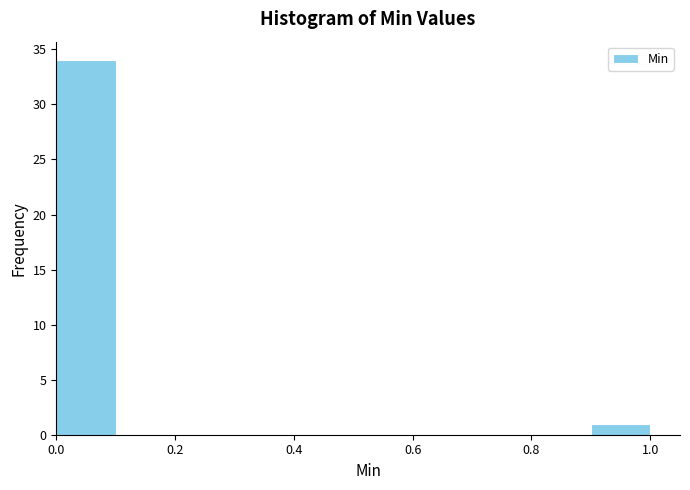

Reading left to right, list every bar in this chart as the range it spans on the x-axis followed by its height. The values are not printed on the chart, so give them approximately, as read against the axis.

0.0 to 0.1: 34
0.1 to 0.2: 0
0.2 to 0.3: 0
0.3 to 0.4: 0
0.4 to 0.5: 0
0.5 to 0.6: 0
0.6 to 0.7: 0
0.7 to 0.8: 0
0.8 to 0.9: 0
0.9 to 1.0: 1